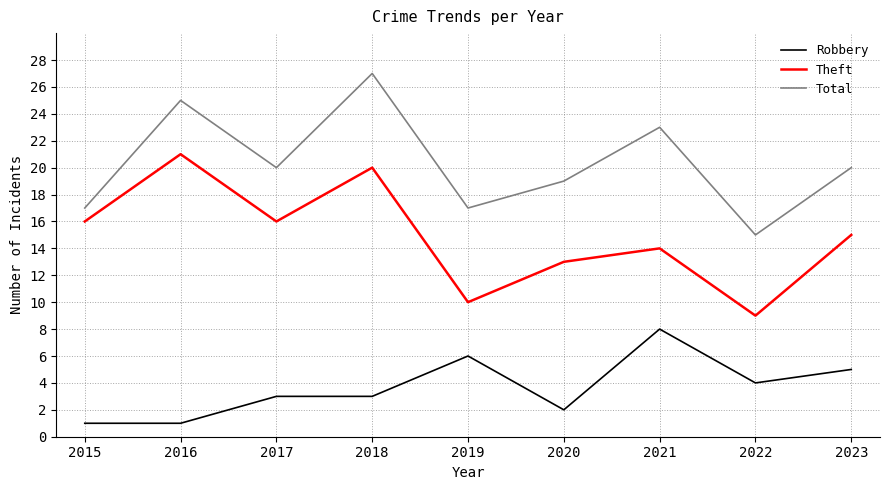

Is it true that Theft equals 21 at 2015?

False